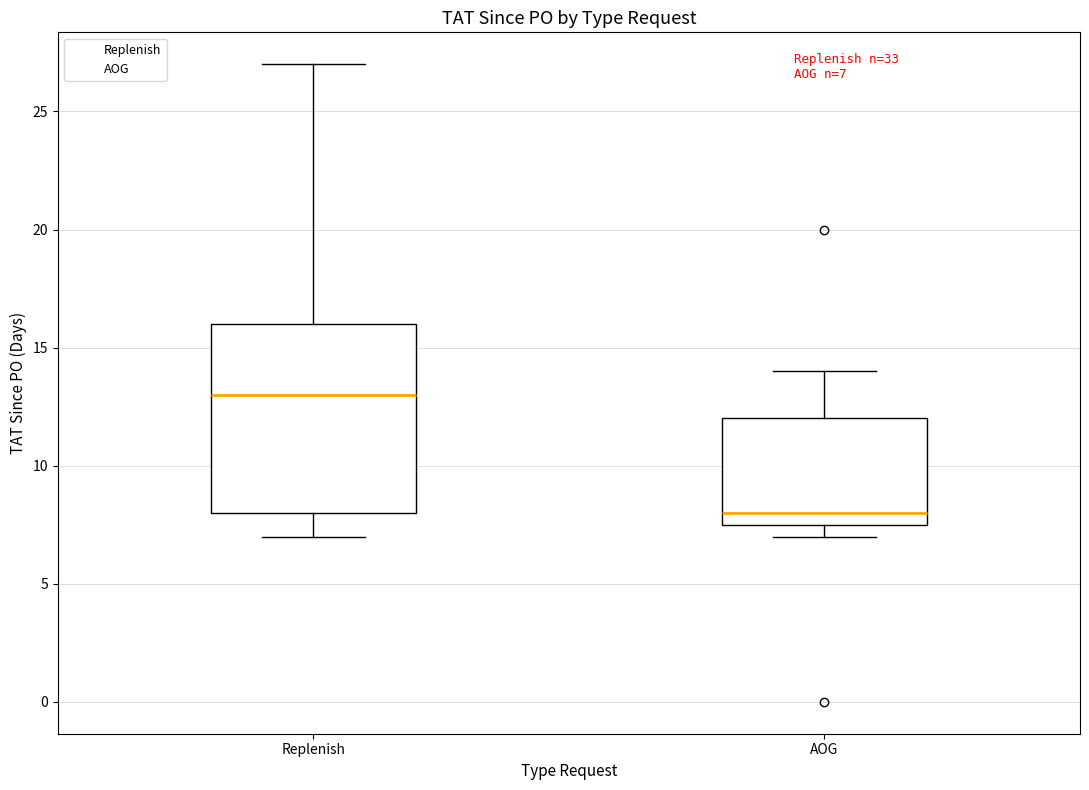

Comparing the boxes themselves (not the whiskers), which one is the tallest?

Replenish